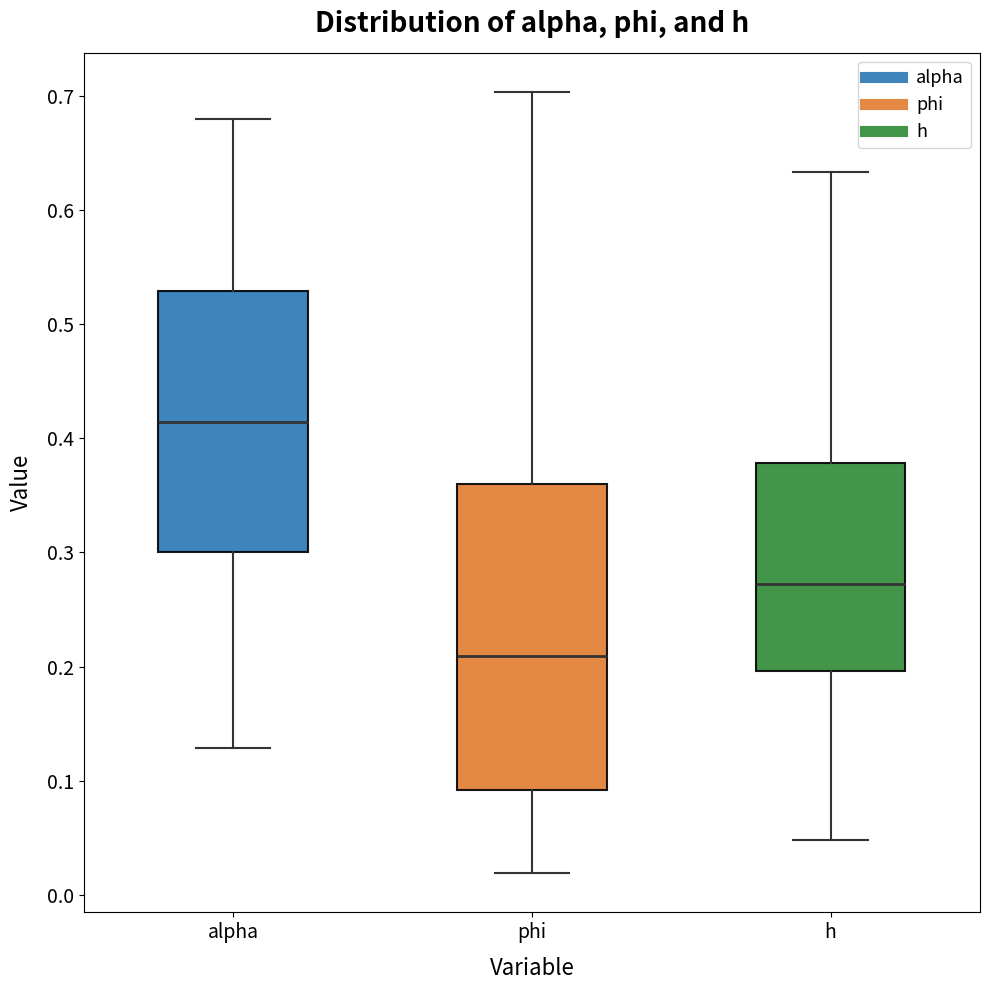

Where does the lower whisker of the box for h end on the y-axis? The values are not printed on the chart, so give them approximately, as read against the axis.

0.05